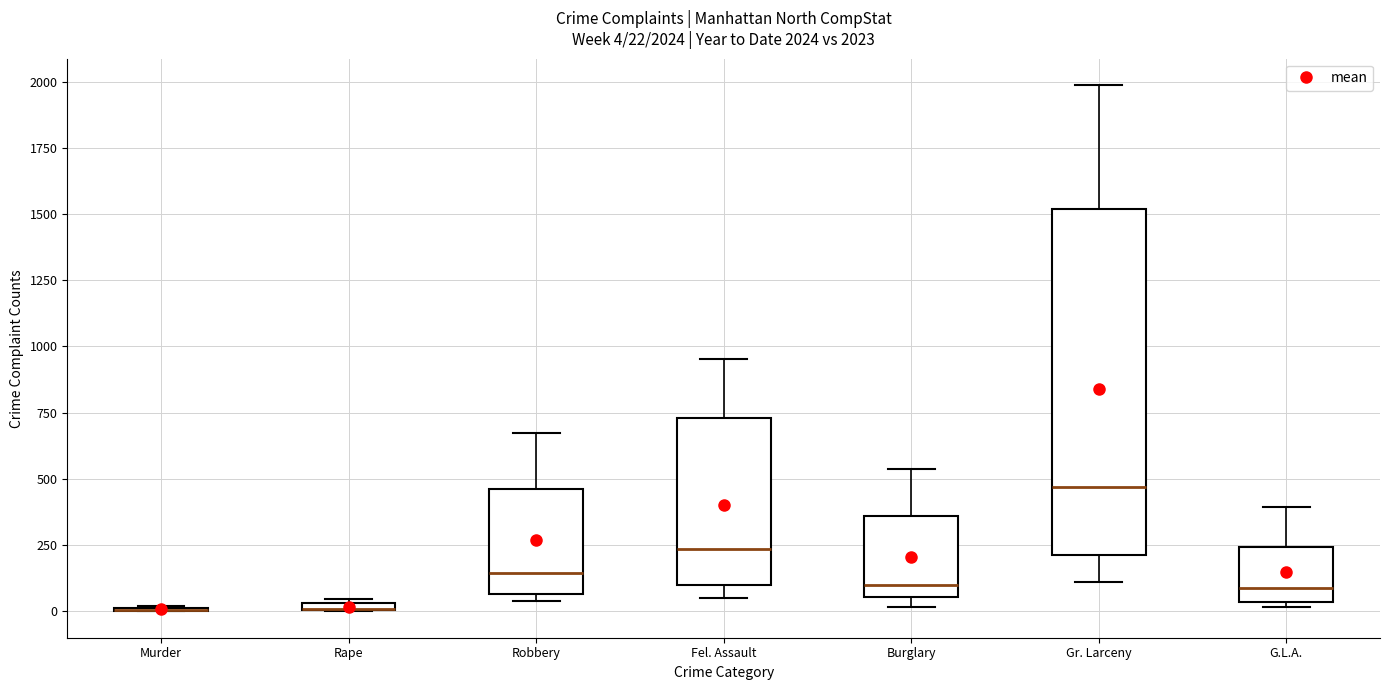

Which box is the tallest, from its lower edge to its upper edge?

Gr. Larceny